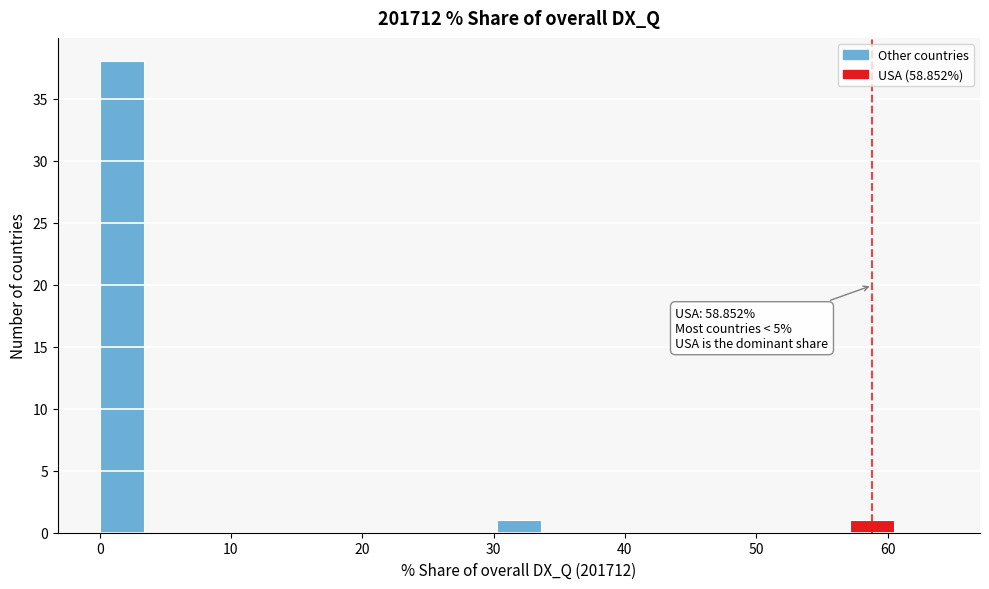

Read against the x-axis, roughly where is the centre of the tallest bar?

2